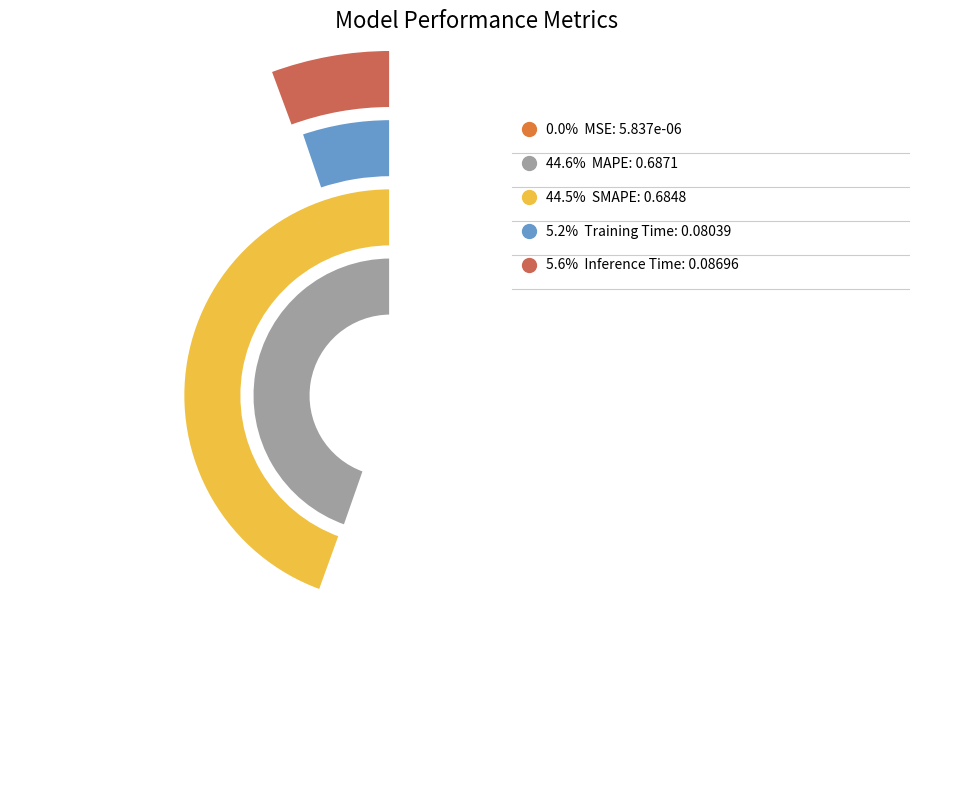

What is the change in value from MSE to Inference Time?

+0.1